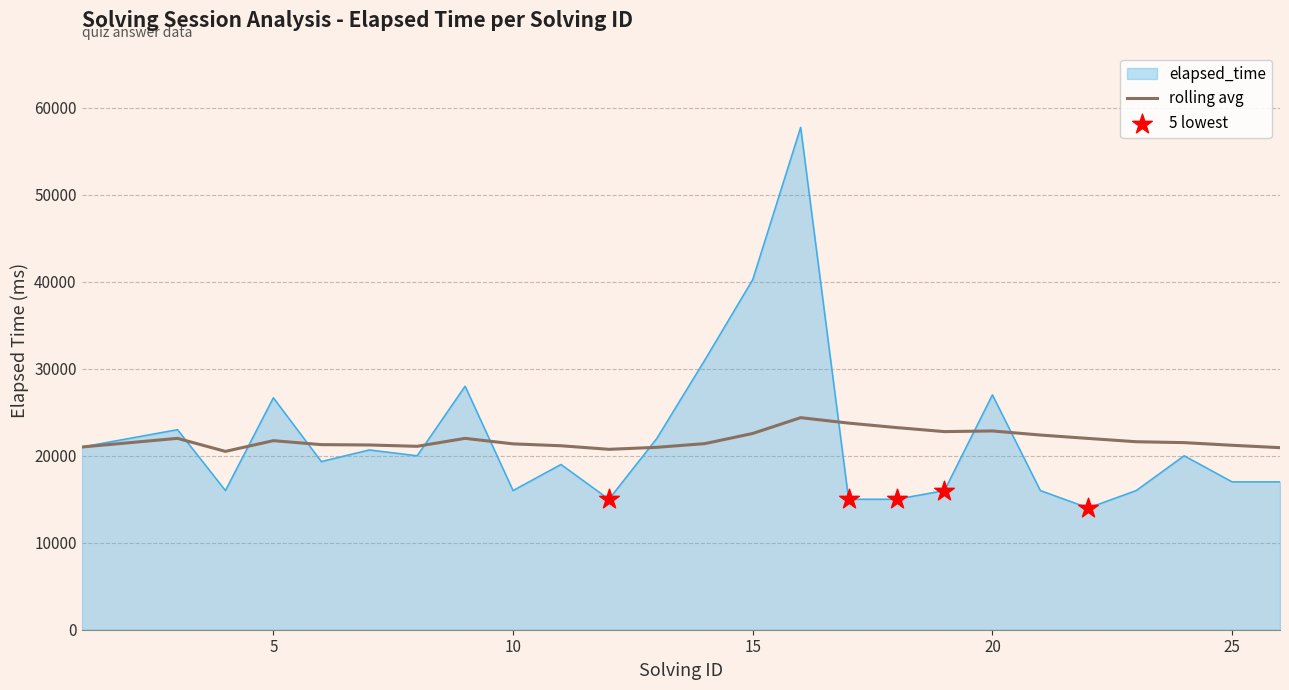

At how many categories does at least one series exceed 35332?

2